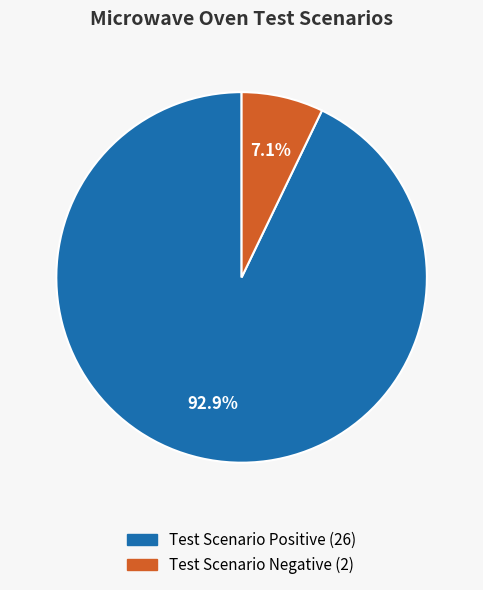

Between Test Scenario Positive and Test Scenario Negative, which is larger?

Test Scenario Positive